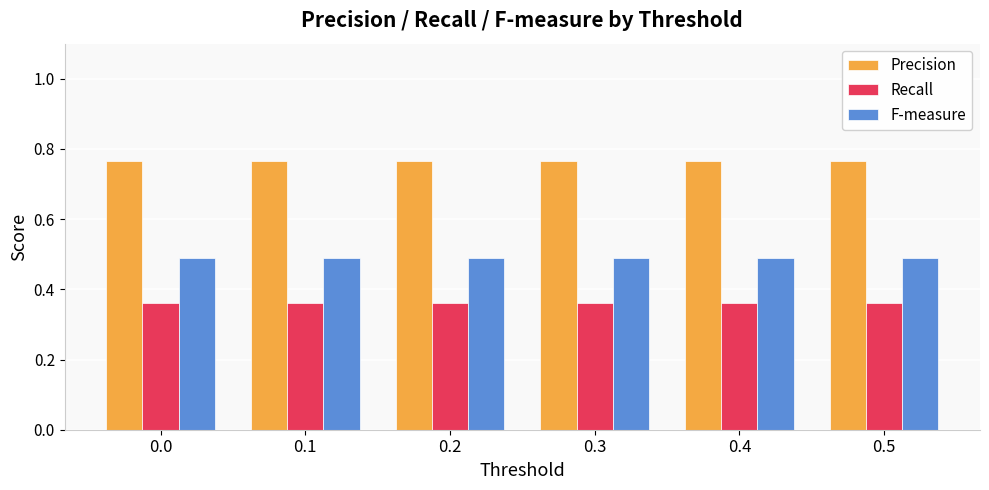

Is it true that F-measure equals 0.5 at 0.0?

True